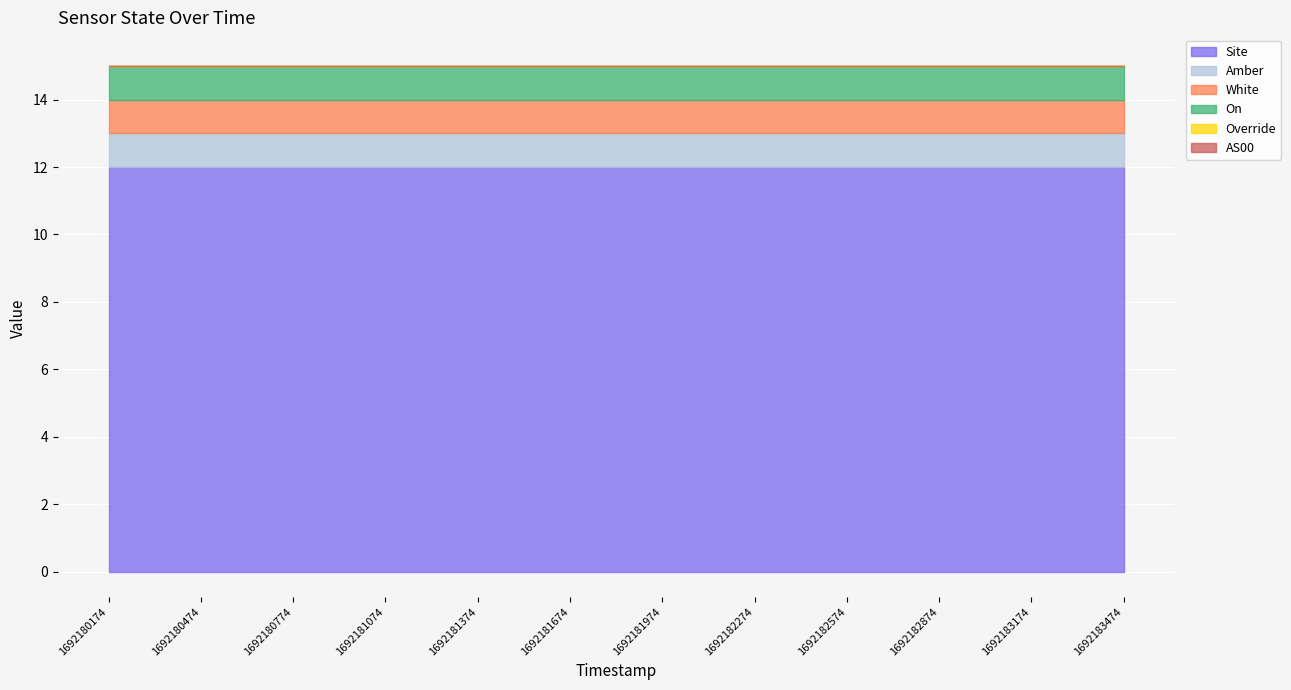

Reading right to left, transcribe all the data shown in this chart.

Site: 1692183474=12	1692183174=12	1692182874=12	1692182574=12	1692182274=12	1692181974=12	1692181674=12	1692181374=12	1692181074=12	1692180774=12	1692180474=12	1692180174=12
Amber: 1692183474=1	1692183174=1	1692182874=1	1692182574=1	1692182274=1	1692181974=1	1692181674=1	1692181374=1	1692181074=1	1692180774=1	1692180474=1	1692180174=1
White: 1692183474=1	1692183174=1	1692182874=1	1692182574=1	1692182274=1	1692181974=1	1692181674=1	1692181374=1	1692181074=1	1692180774=1	1692180474=1	1692180174=1
On: 1692183474=1	1692183174=1	1692182874=1	1692182574=1	1692182274=1	1692181974=1	1692181674=1	1692181374=1	1692181074=1	1692180774=1	1692180474=1	1692180174=1
Override: 1692183474=0	1692183174=0	1692182874=0	1692182574=0	1692182274=0	1692181974=0	1692181674=0	1692181374=0	1692181074=0	1692180774=0	1692180474=0	1692180174=0
AS00: 1692183474=0	1692183174=0	1692182874=0	1692182574=0	1692182274=0	1692181974=0	1692181674=0	1692181374=0	1692181074=0	1692180774=0	1692180474=0	1692180174=0